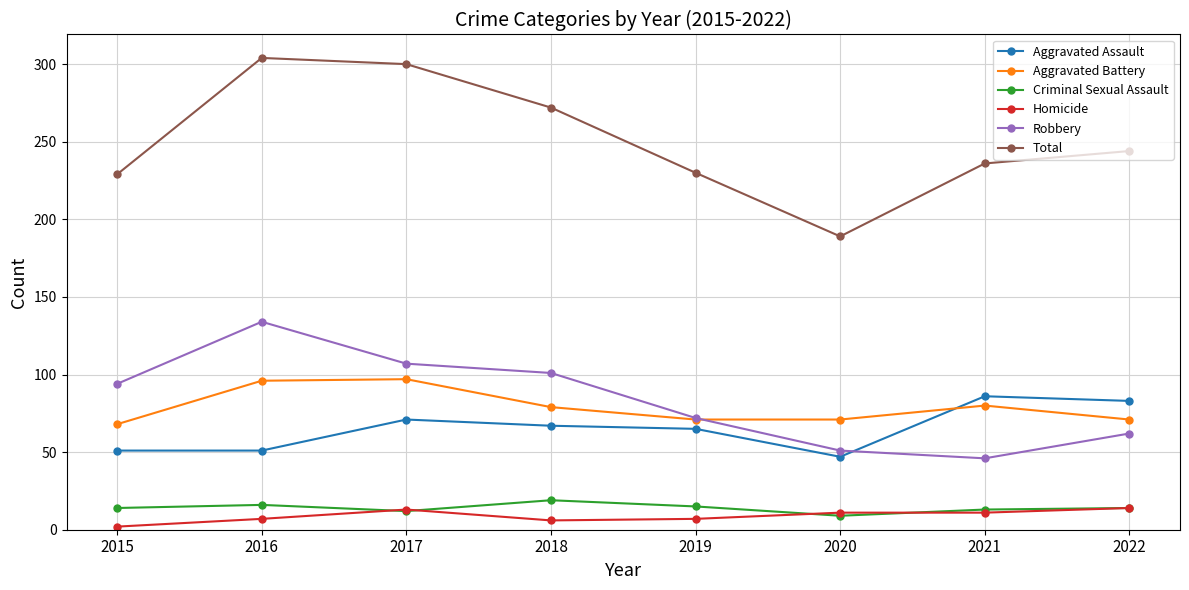

What is the difference between the maximum and minimum values in the Total series?

115